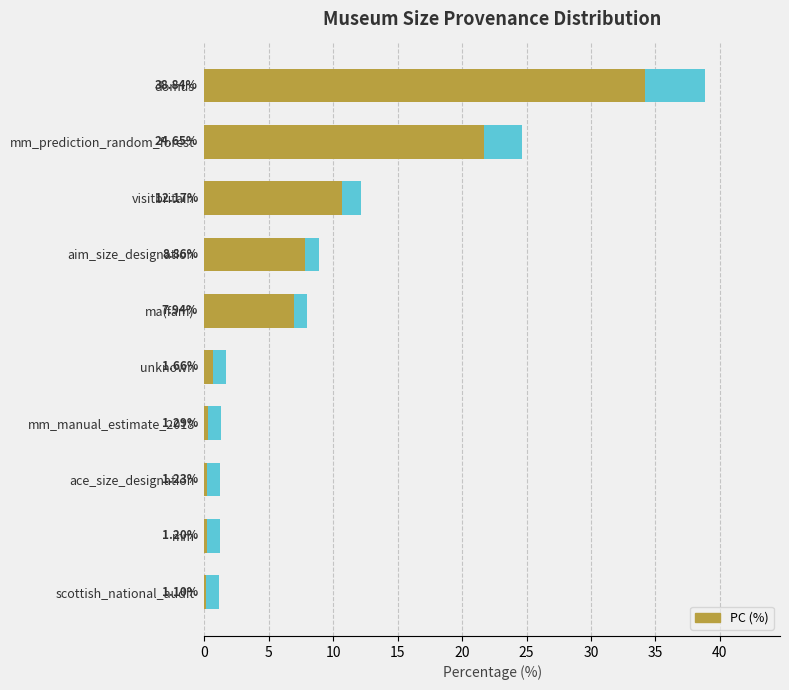

What is the value of the 10th bar from the left?

1.1